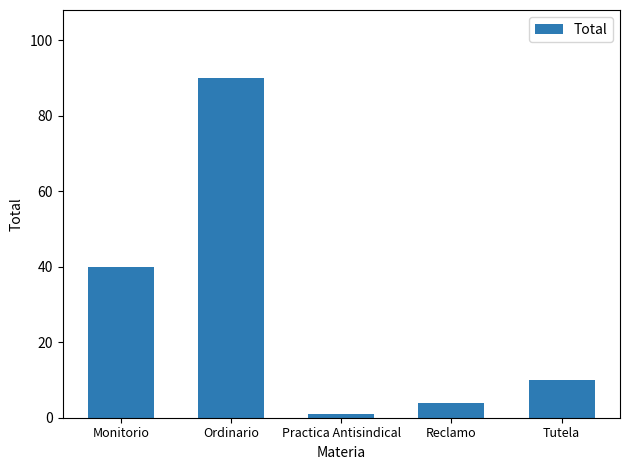

Read the value at Ordinario, to the nearest 5.

90